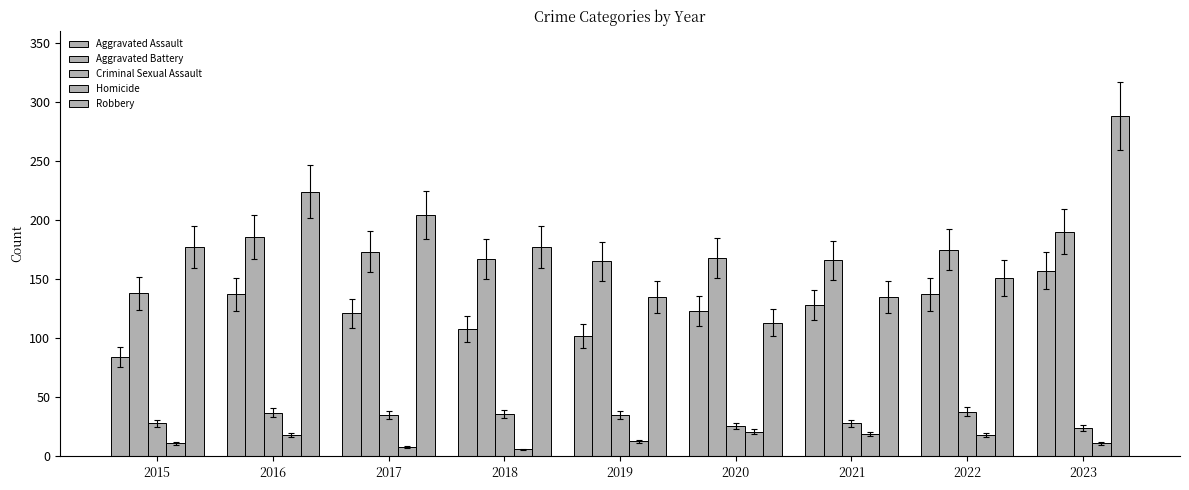

What is the difference between the maximum and second lowest values in the Aggravated Assault series?

55